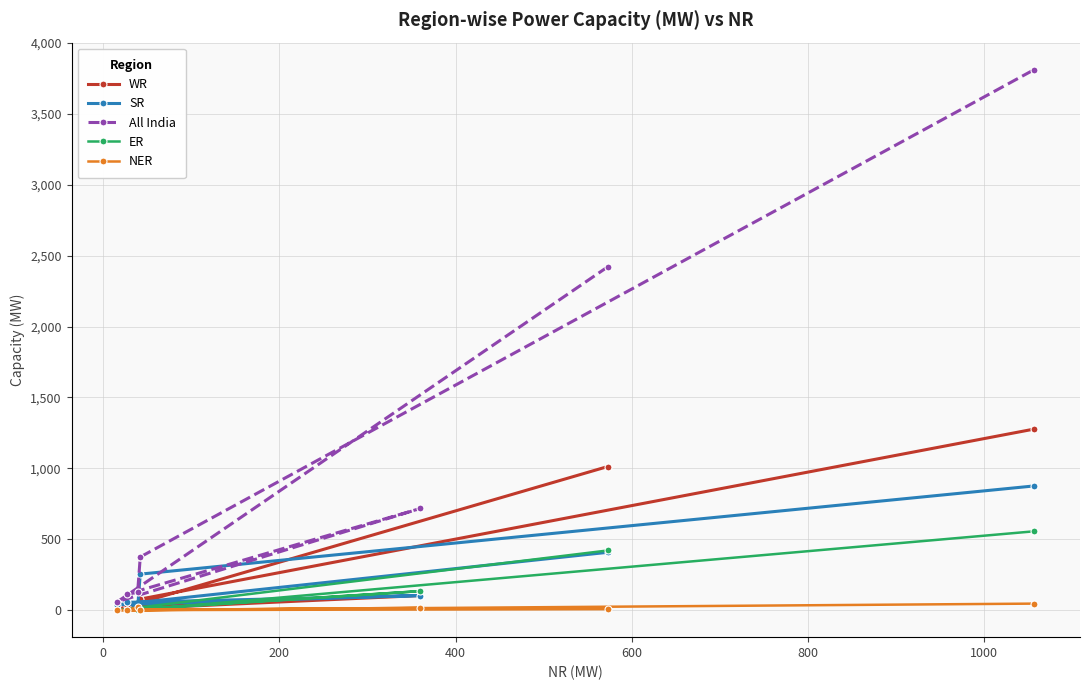

What is the average value of the NER series?

13